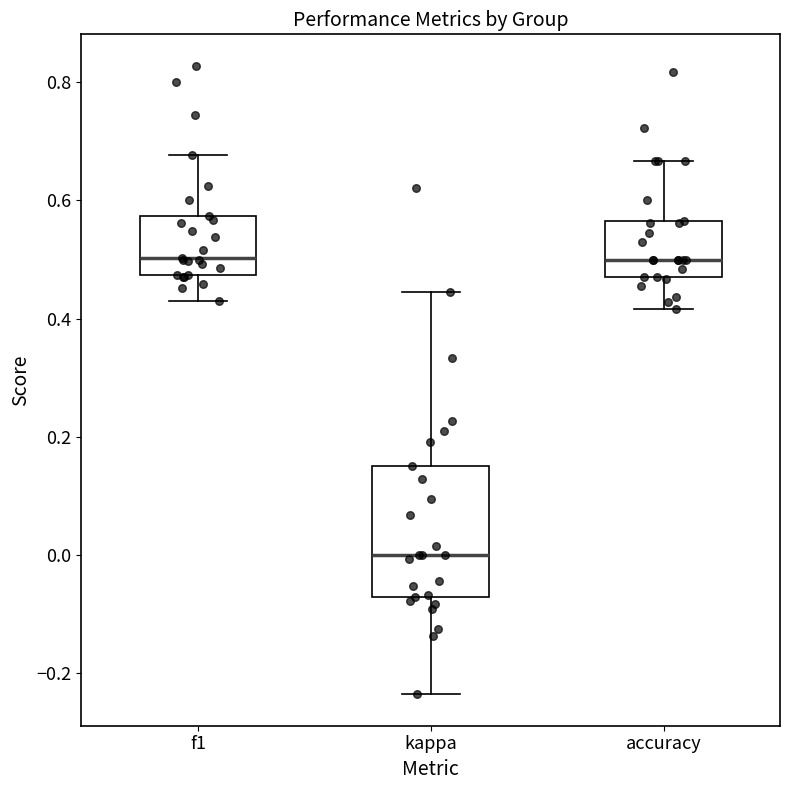

Which box has the lowest median line?

kappa